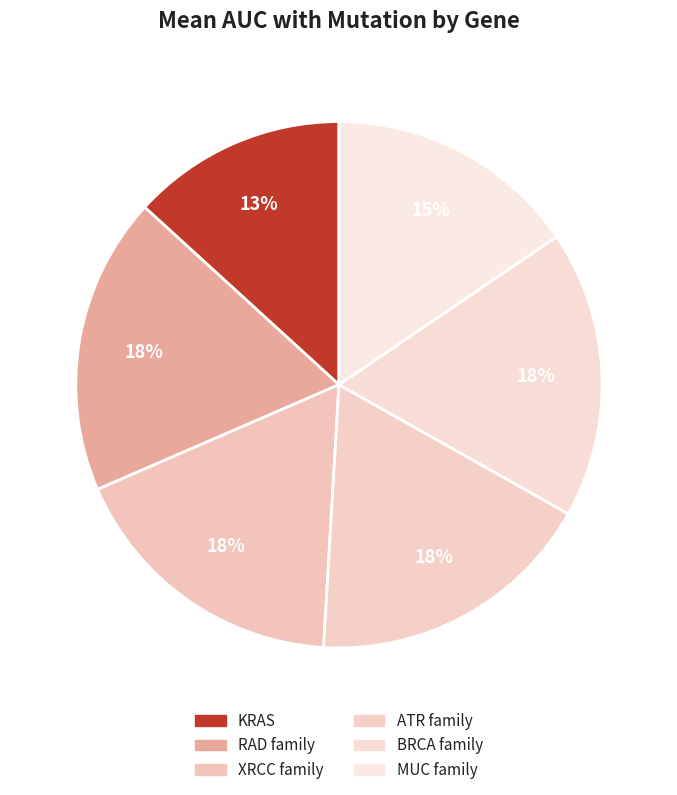

Which category has the smallest portion of the pie?

KRAS